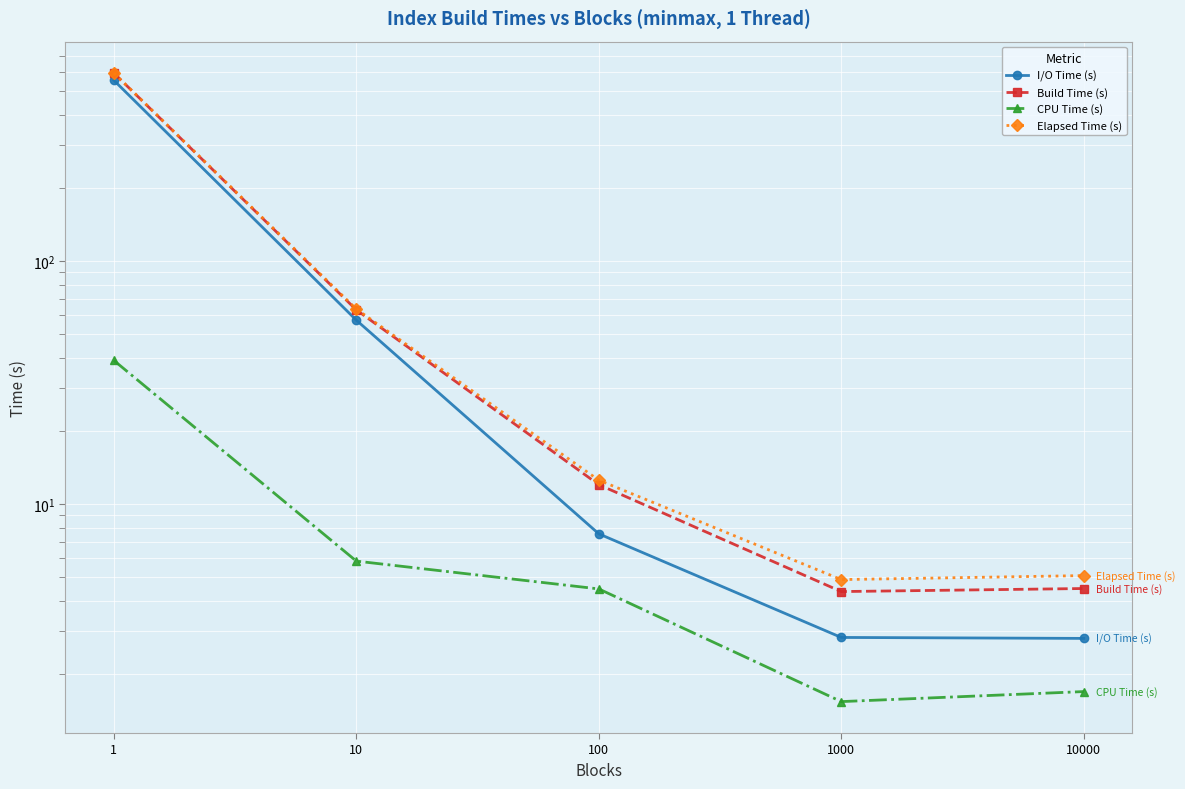

True or false: I/O Time (s) has more than 2 points higher than both neighbors.

False